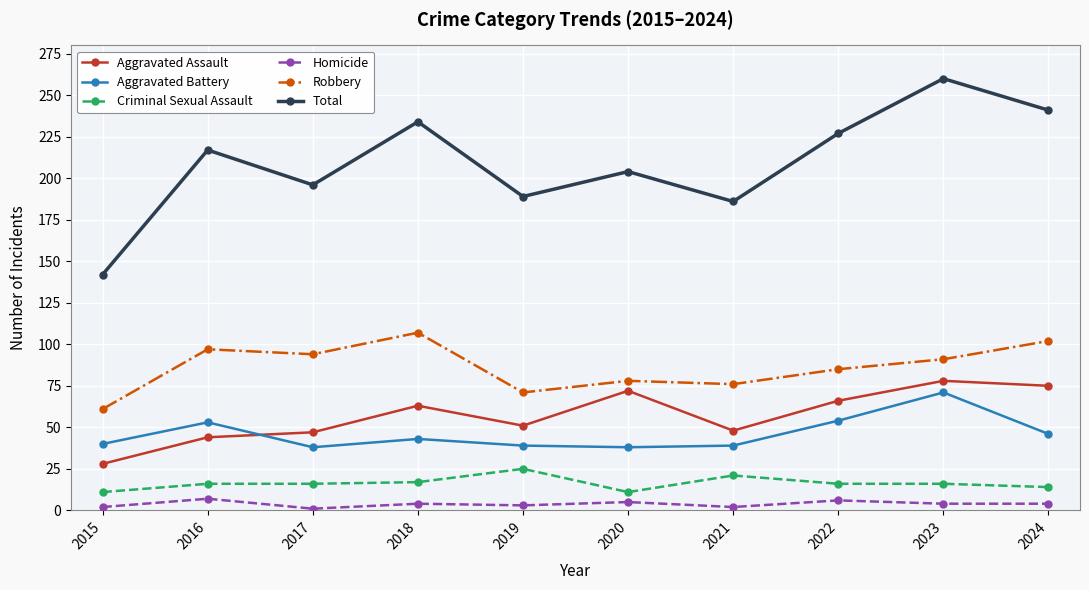

What are all the series names shown in the legend?

Aggravated Assault, Aggravated Battery, Criminal Sexual Assault, Homicide, Robbery, Total